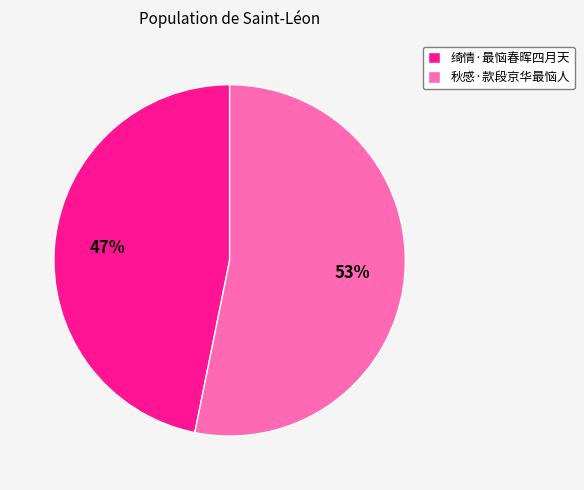

The 绮情·最恼春晖四月天 slice represents 47% of the pie. True or false?

True